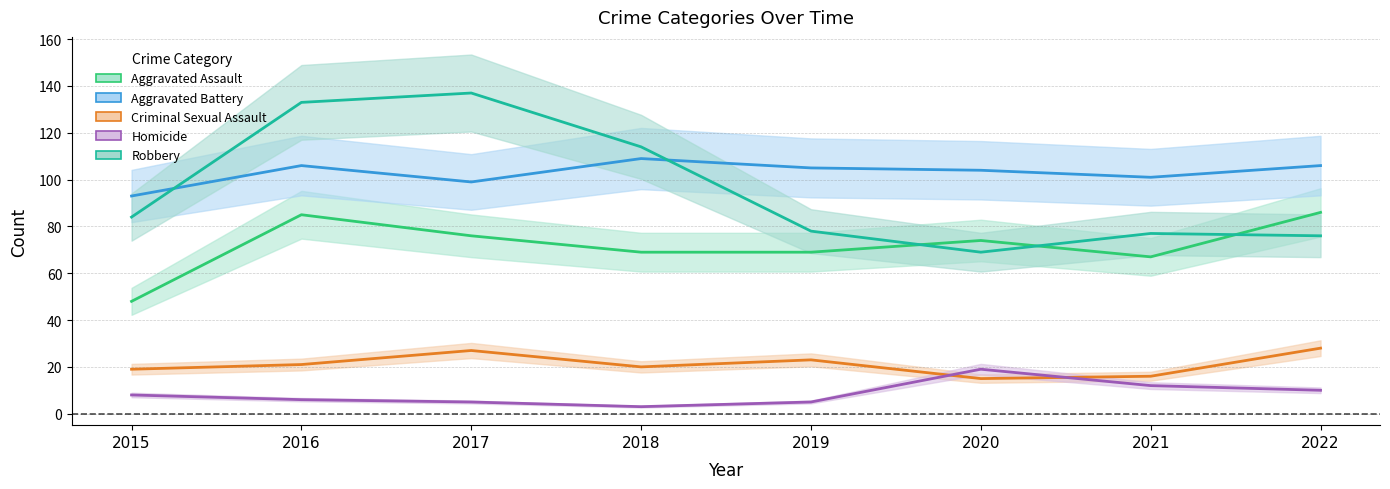

Reading left to right, what are all the values shown in this chart?

Aggravated Assault: 48	85	76	69	69	74	67	86
Aggravated Battery: 93	106	99	109	105	104	101	106
Criminal Sexual Assault: 19	21	27	20	23	15	16	28
Homicide: 8	6	5	3	5	19	12	10
Robbery: 84	133	137	114	78	69	77	76